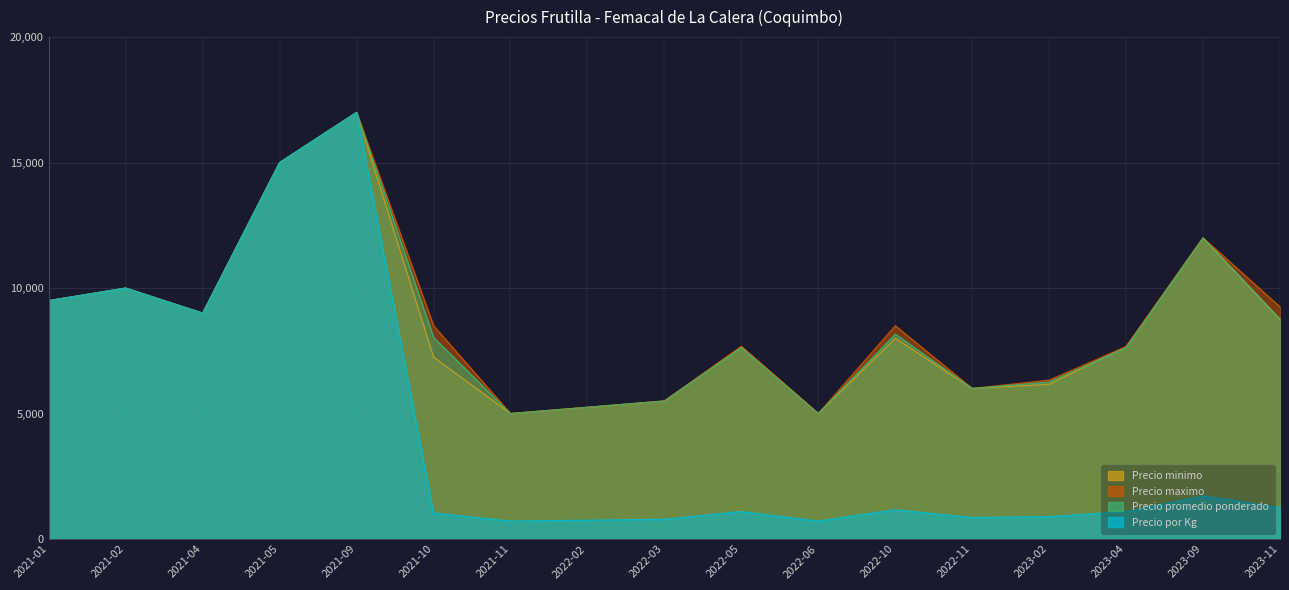

Which series has the largest total across all categories?

Precio maximo